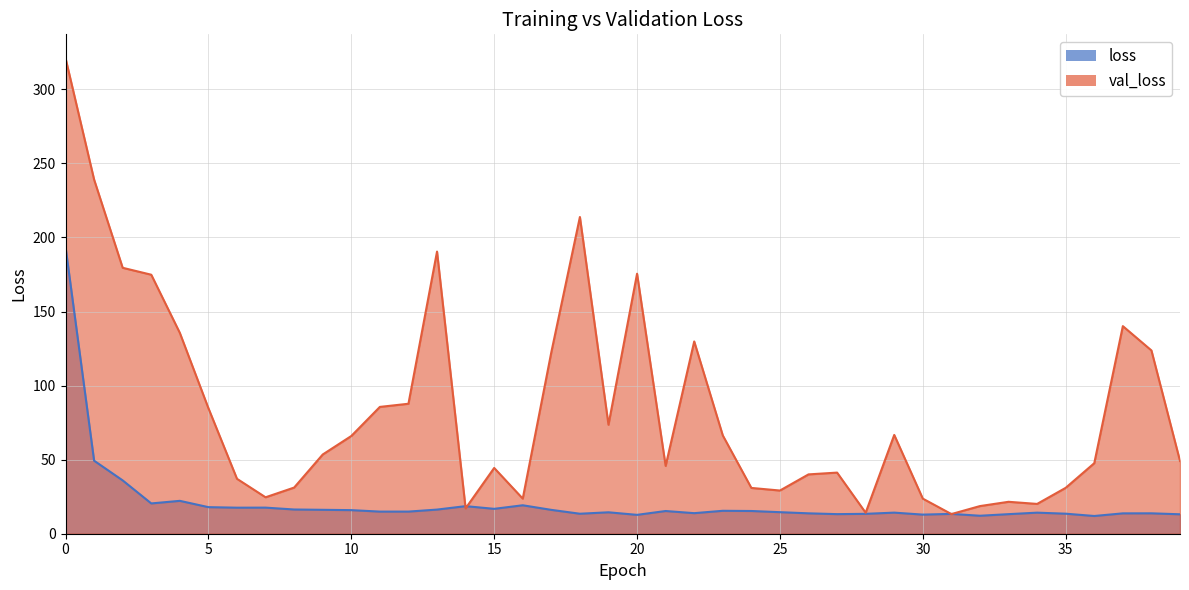

Which series changed the most between 6 and 20?

val_loss